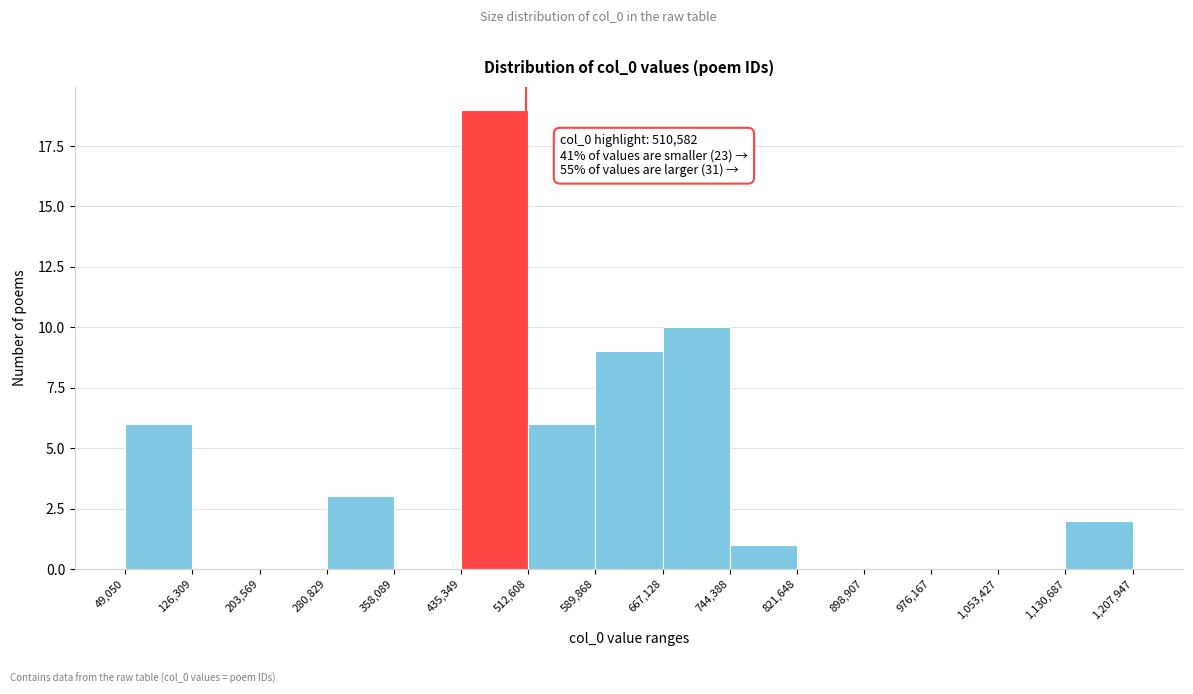

Which range on the x-axis has the tallest bar?

435,349 to 512,608